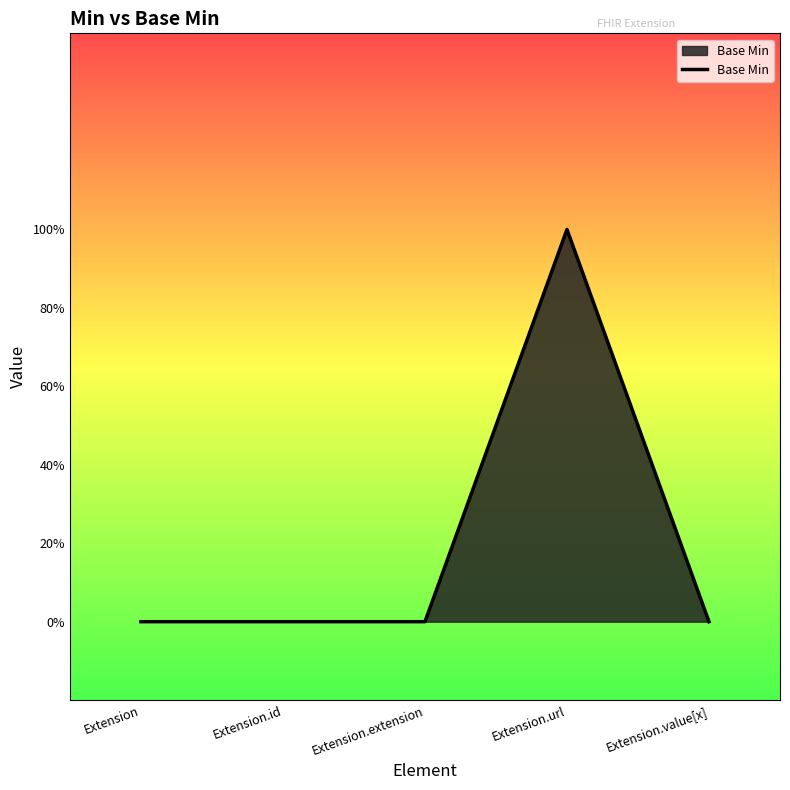

Is this an area chart (filled region under the line)?

Yes